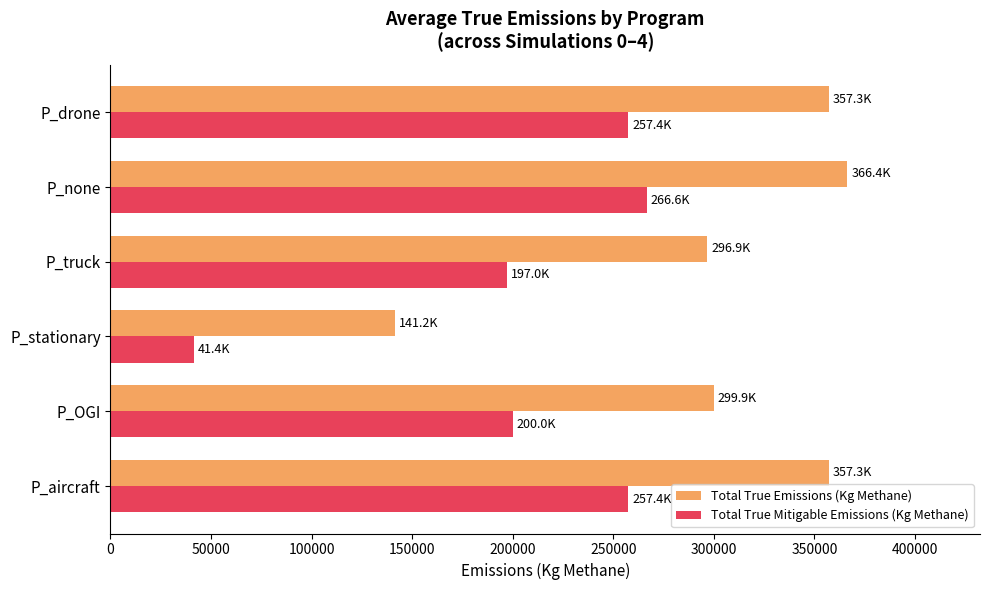

Rank the series by their average value, from lowest to highest.

Total True Mitigable Emissions (Kg Methane), Total True Emissions (Kg Methane)